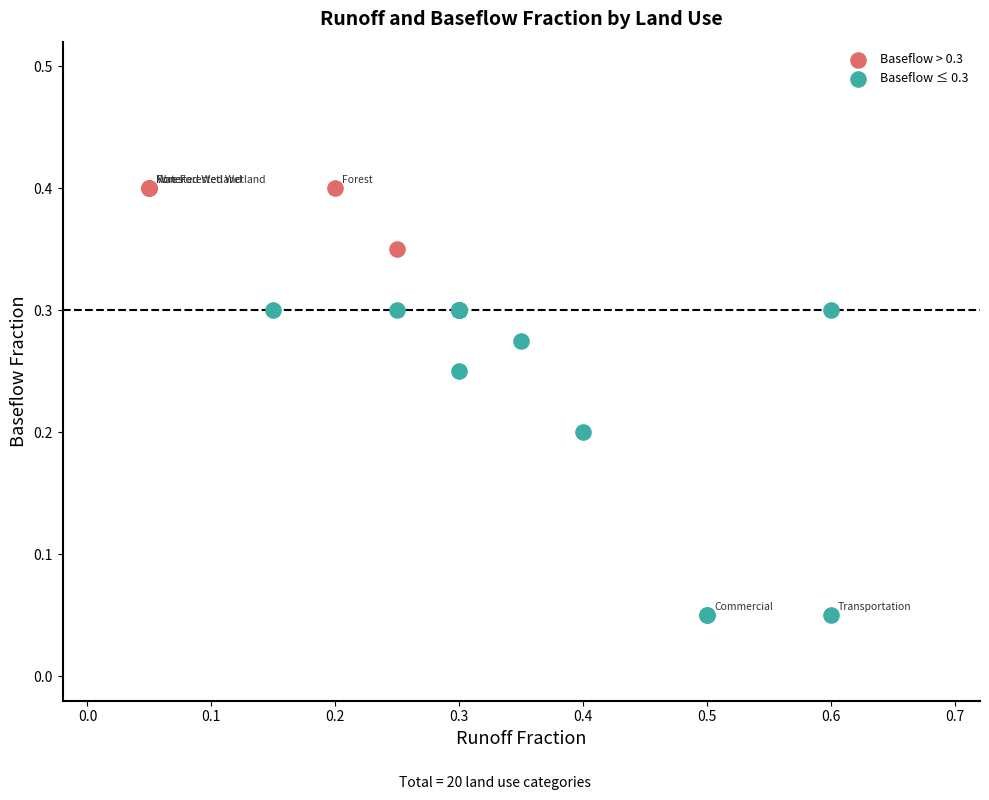

Which series contains the lowest Y value?

Baseflow ≤ 0.3